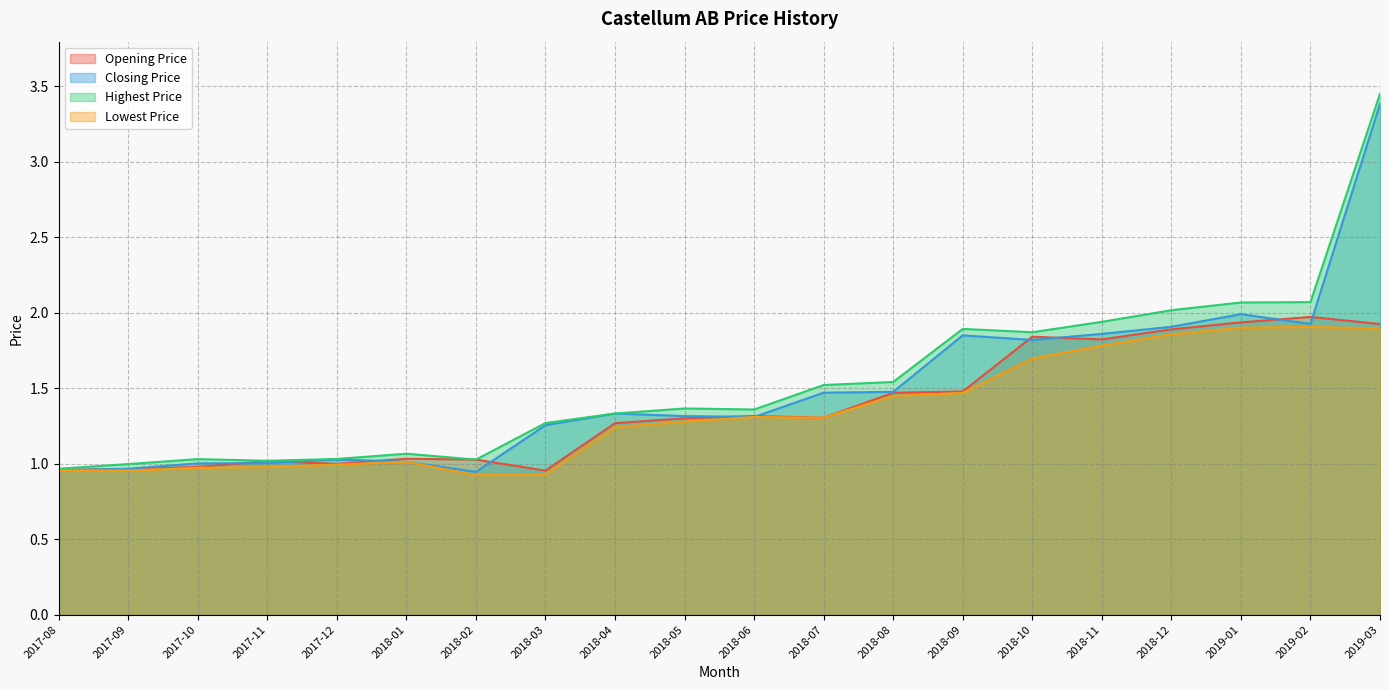

At how many categories does at least one series exceed 2?

4